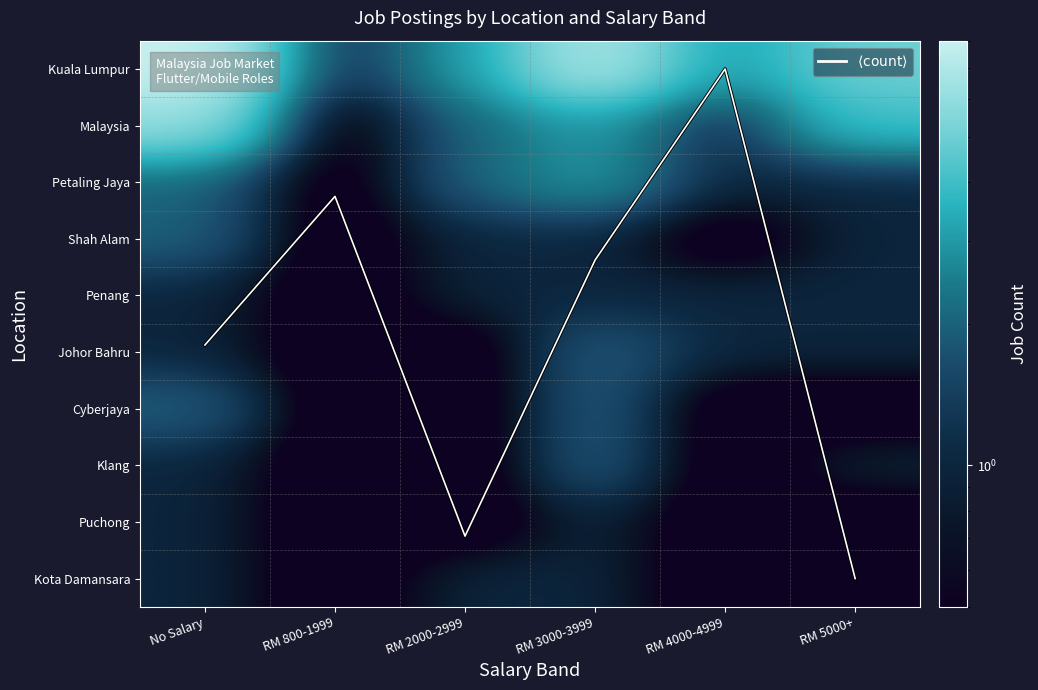

What is the spread (max minus min) of values at RM 800-1999?

1.0